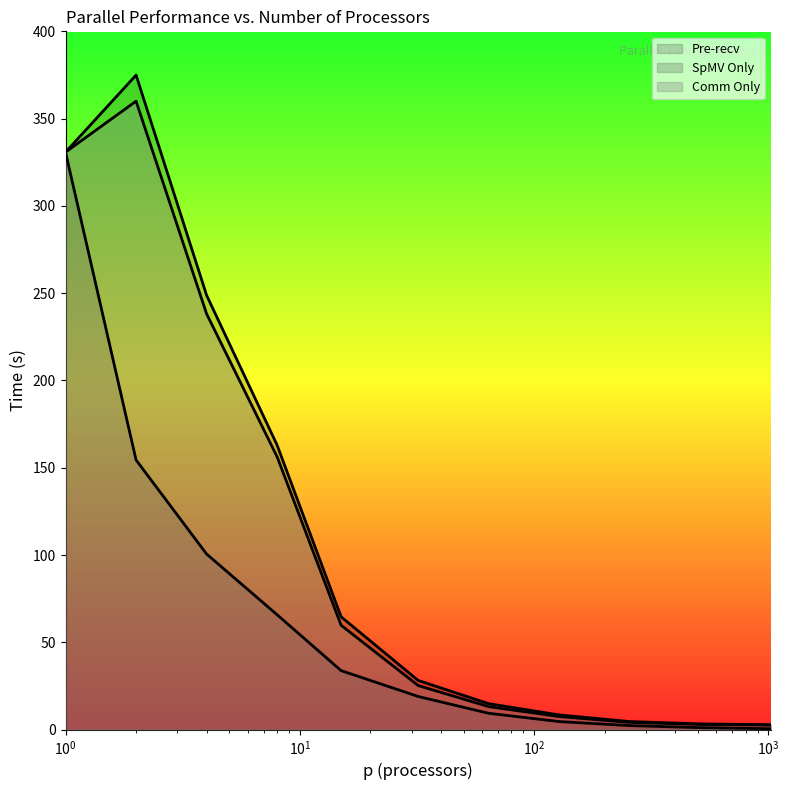

Which category has the lowest value across all series?

1024